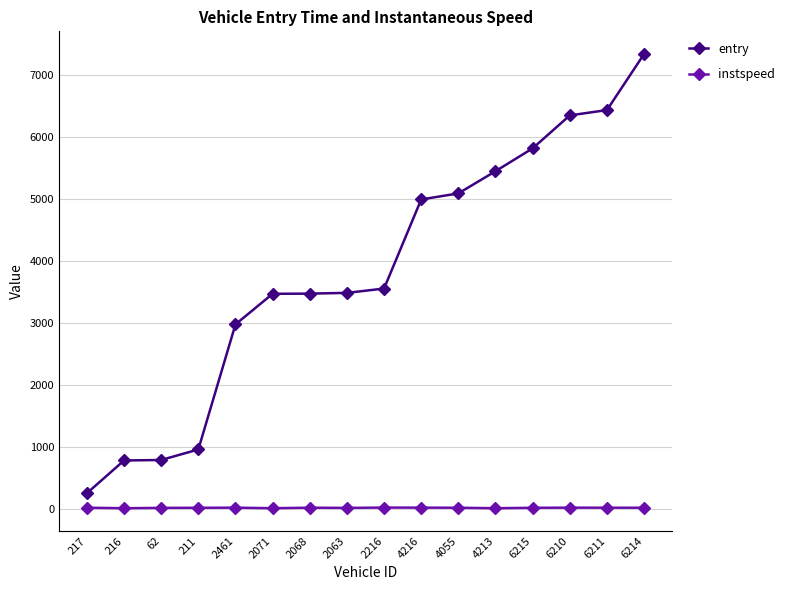

Which series has the largest range (max minus min)?

entry